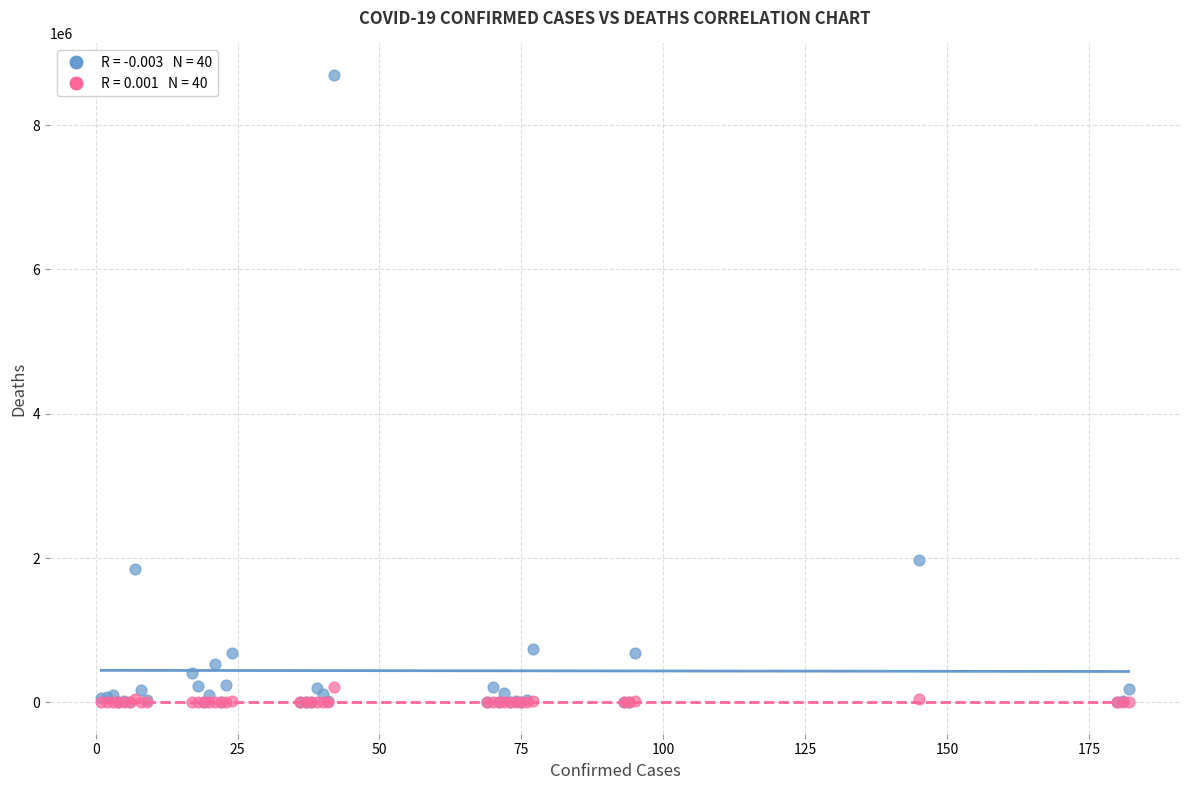

Across all series, what Y value is closest to 4348684?

1972345